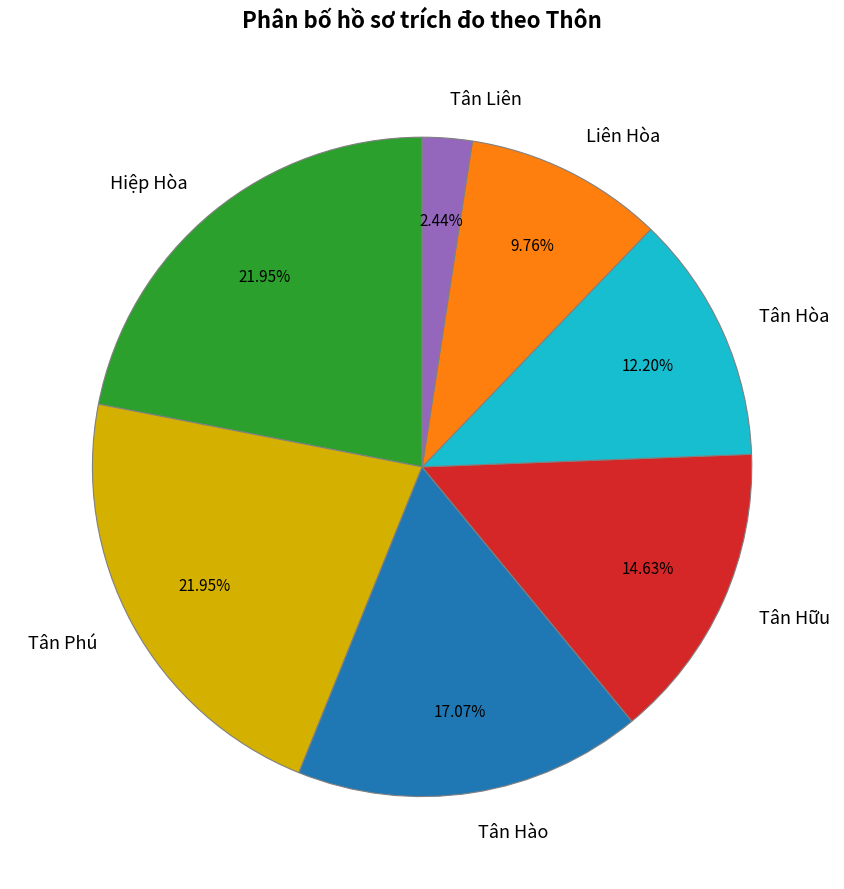

Which category has the smallest portion of the pie?

Tân Liên